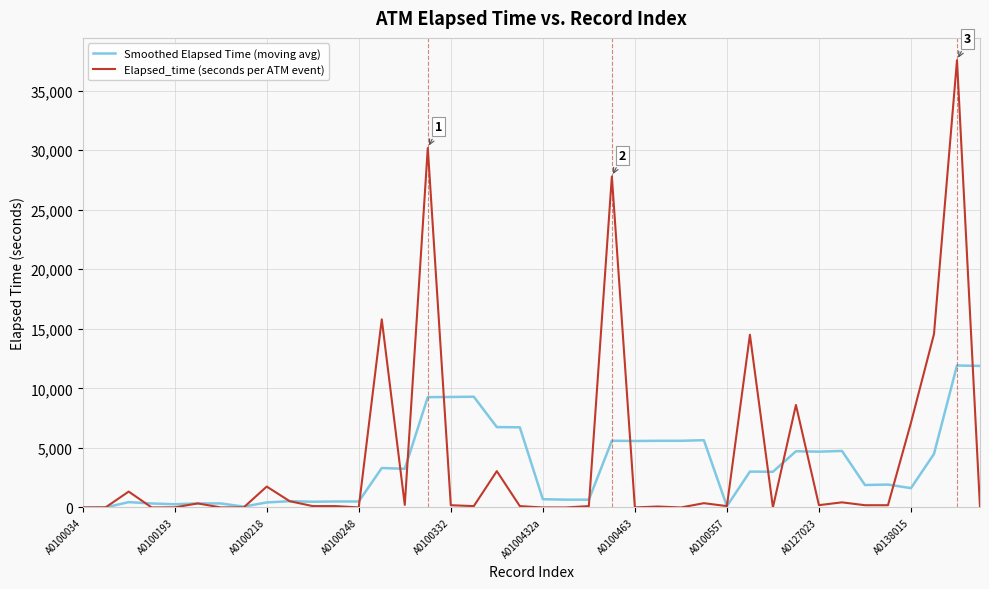

Does the chart have visible grid lines?

Yes